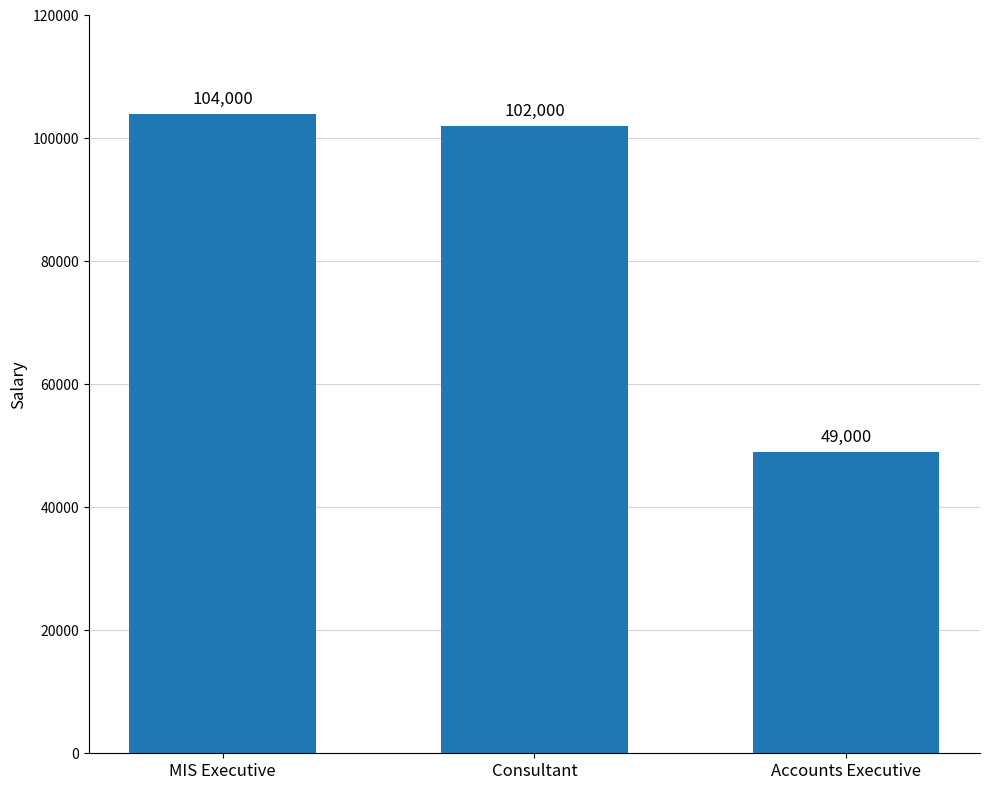

True or false: the data shows 182096 at Consultant.

False